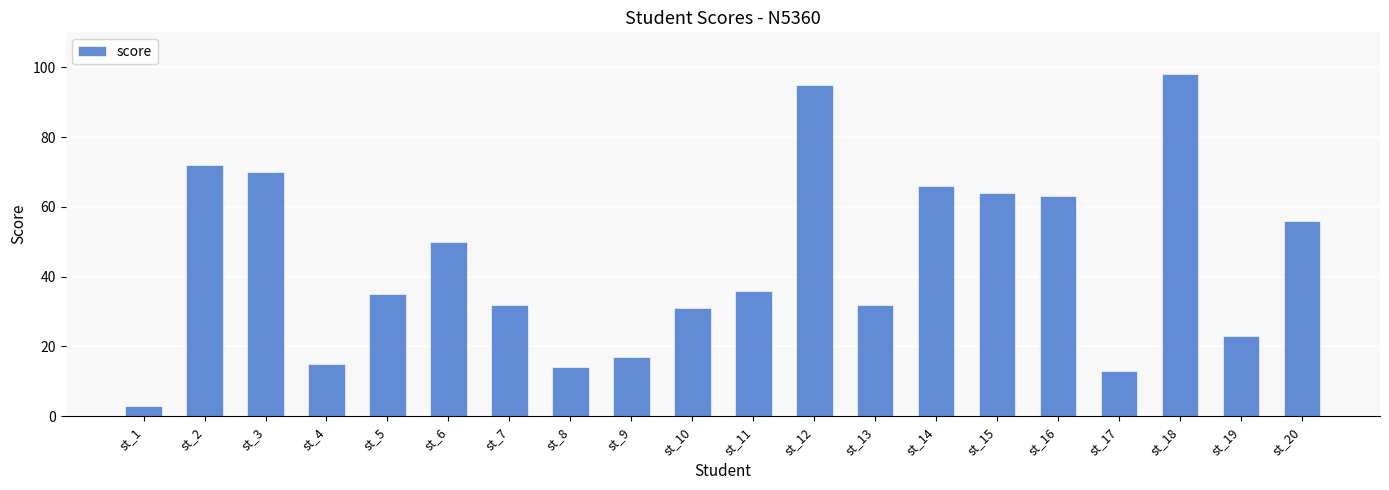

What value does the data have at st_13?

32